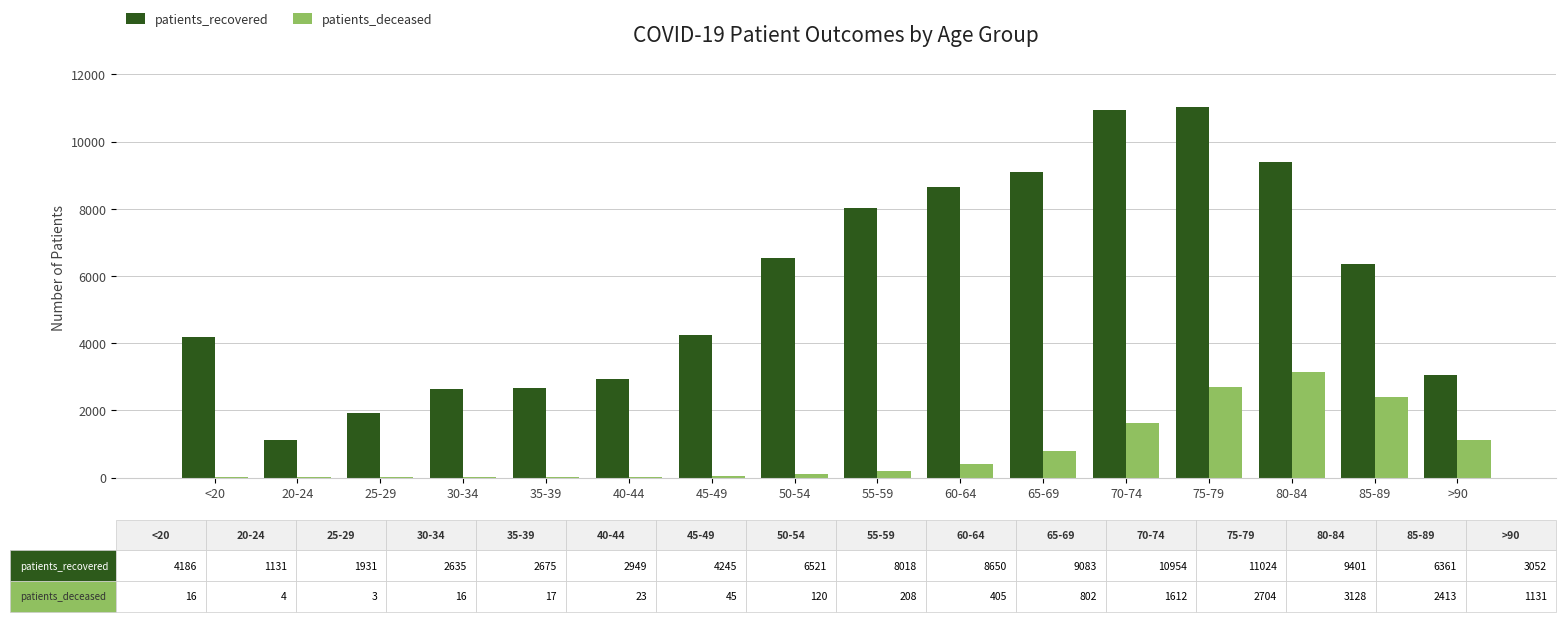

Which series has the largest total across all categories?

patients_recovered